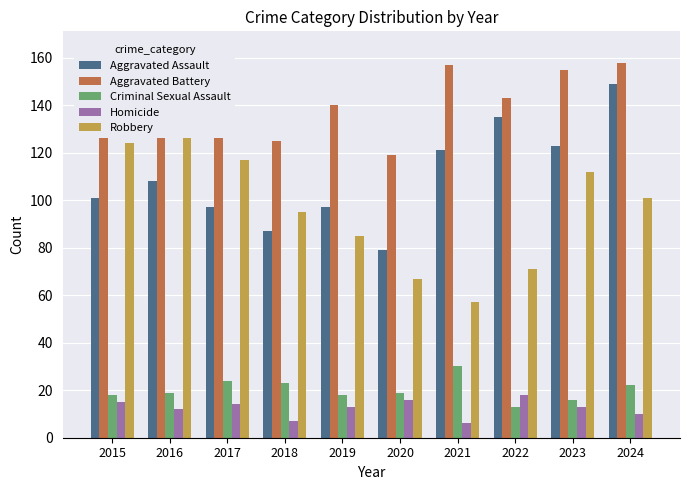

Is the value of Aggravated Battery at 2023 greater than the value of Robbery at 2017?

Yes